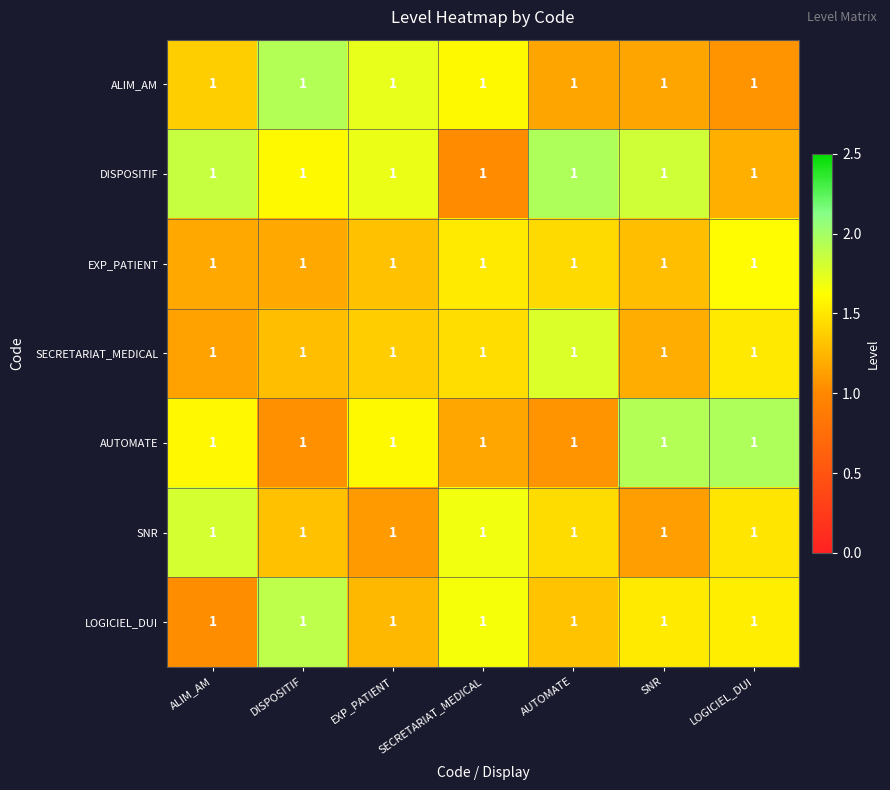

At which label does EXP_PATIENT reach its minimum?

ALIM_AM